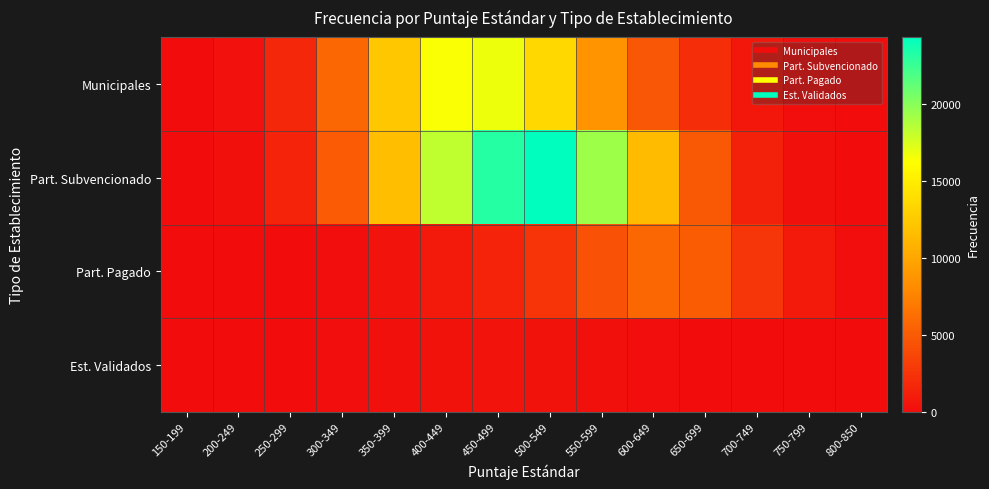

How many data points does each series have?

14